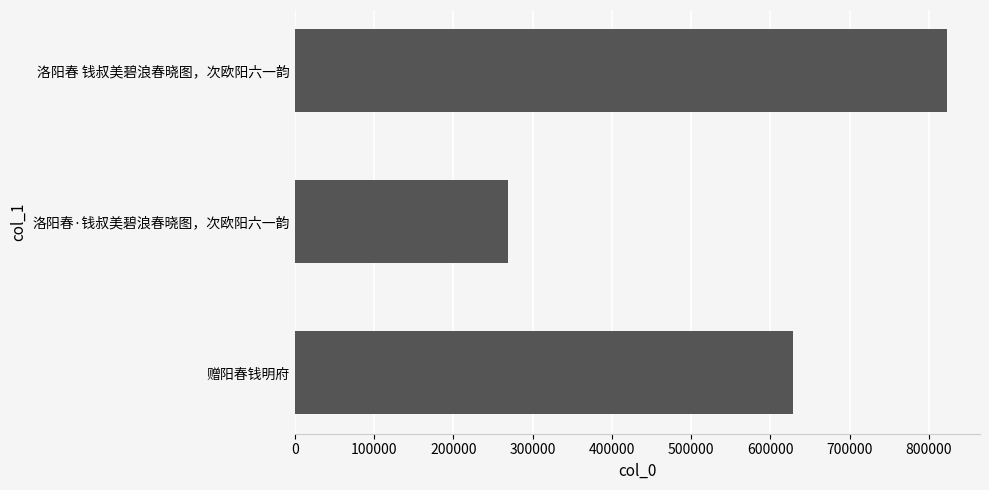

Reading bottom to top, transcribe all the data shown in this chart.

赠阳春钱明府=629035	洛阳春·钱叔美碧浪春晓图，次欧阳六一韵=269278	洛阳春 钱叔美碧浪春晓图，次欧阳六一韵=823352